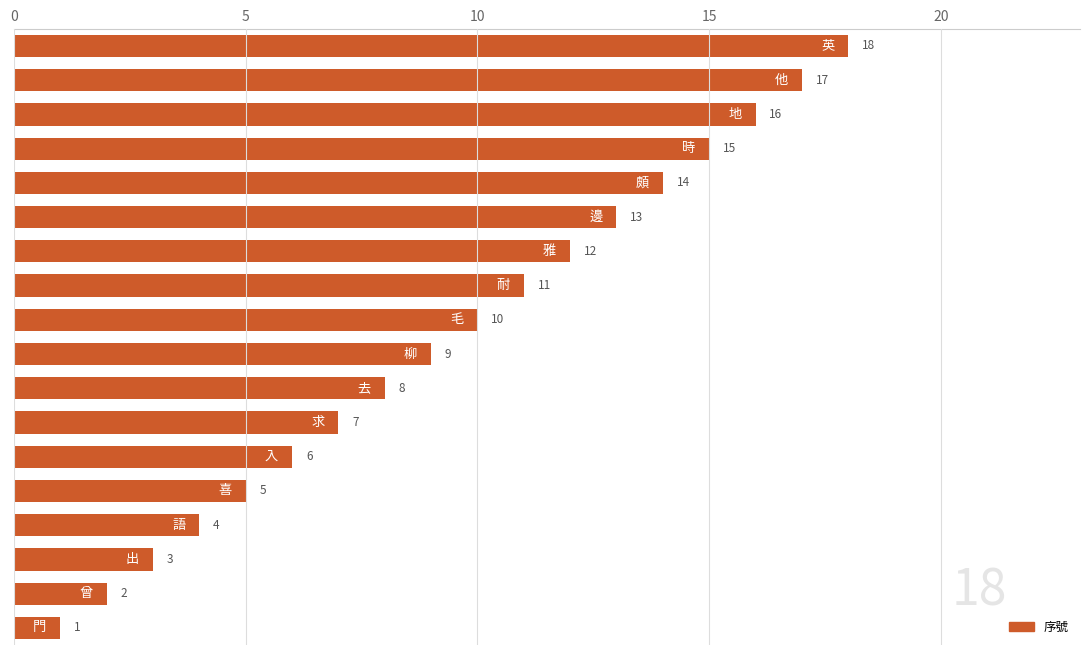

Reading top to bottom, extract all data points from this chart.

18	17	16	15	14	13	12	11	10	9	8	7	6	5	4	3	2	1